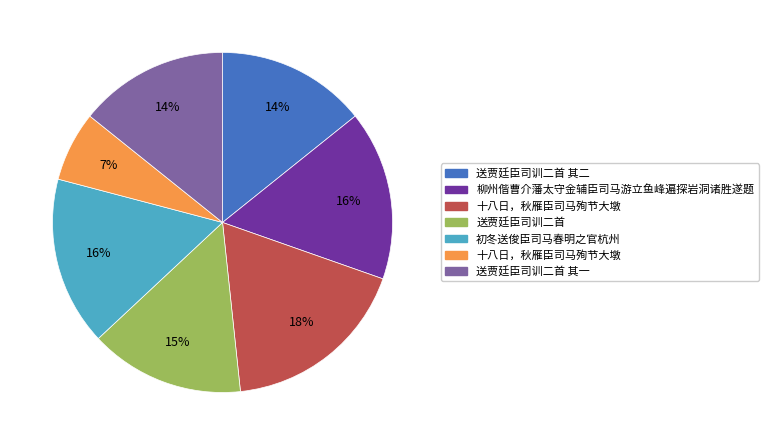

How many slices are in this pie chart?

7